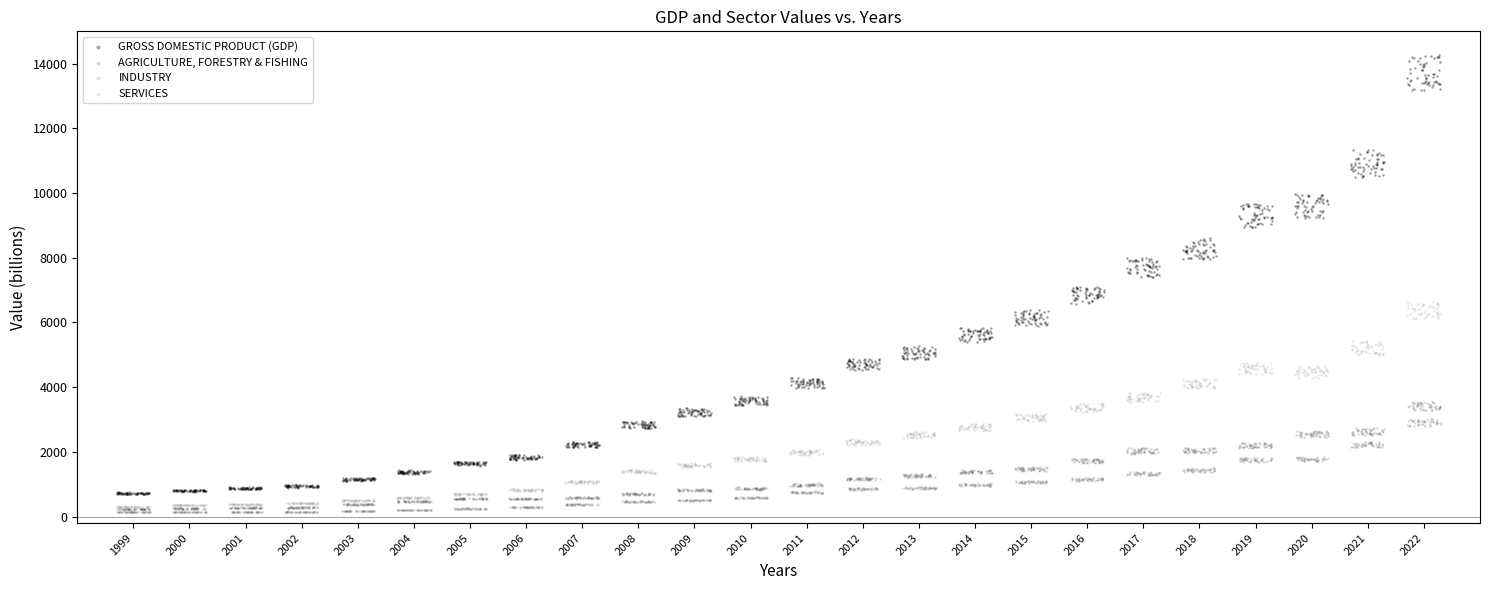

Which series has the widest spread of Y values?

GROSS DOMESTIC PRODUCT (GDP)